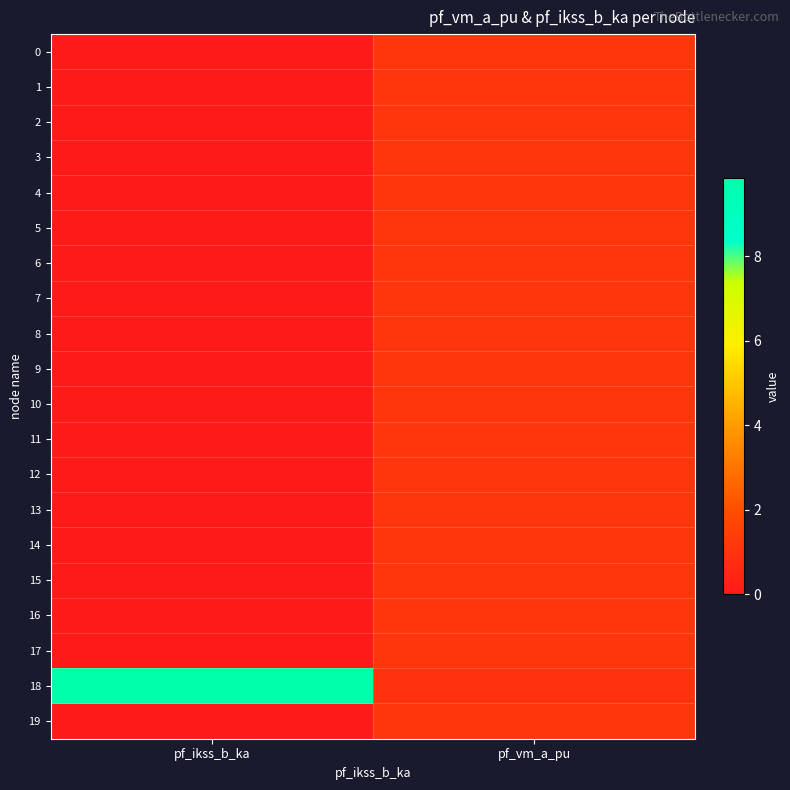

Reading left to right, list all the values displayed in this chart.

0: pf_ikss_b_ka=0.0	pf_vm_a_pu=1.1
1: pf_ikss_b_ka=0.0	pf_vm_a_pu=1.1
2: pf_ikss_b_ka=0.0	pf_vm_a_pu=1.1
3: pf_ikss_b_ka=0.0	pf_vm_a_pu=1.1
4: pf_ikss_b_ka=0.0	pf_vm_a_pu=1.1
5: pf_ikss_b_ka=0.0	pf_vm_a_pu=1.1
6: pf_ikss_b_ka=0.0	pf_vm_a_pu=1.1
7: pf_ikss_b_ka=0.0	pf_vm_a_pu=1.1
8: pf_ikss_b_ka=0.0	pf_vm_a_pu=1.1
9: pf_ikss_b_ka=0.0	pf_vm_a_pu=1.1
10: pf_ikss_b_ka=0.0	pf_vm_a_pu=1.1
11: pf_ikss_b_ka=0.0	pf_vm_a_pu=1.1
12: pf_ikss_b_ka=0.0	pf_vm_a_pu=1.1
13: pf_ikss_b_ka=0.0	pf_vm_a_pu=1.1
14: pf_ikss_b_ka=0.0	pf_vm_a_pu=1.1
15: pf_ikss_b_ka=0.0	pf_vm_a_pu=1.1
16: pf_ikss_b_ka=0.0	pf_vm_a_pu=1.1
17: pf_ikss_b_ka=0.0	pf_vm_a_pu=1.1
18: pf_ikss_b_ka=9.8	pf_vm_a_pu=1.0
19: pf_ikss_b_ka=0.0	pf_vm_a_pu=1.1